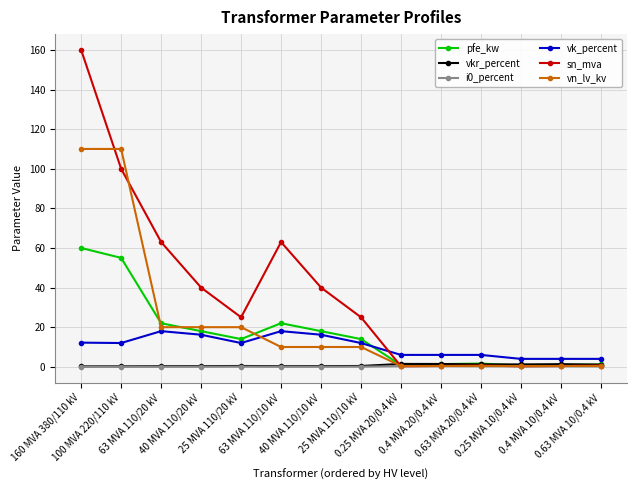

How many lines are shown in the chart?

6